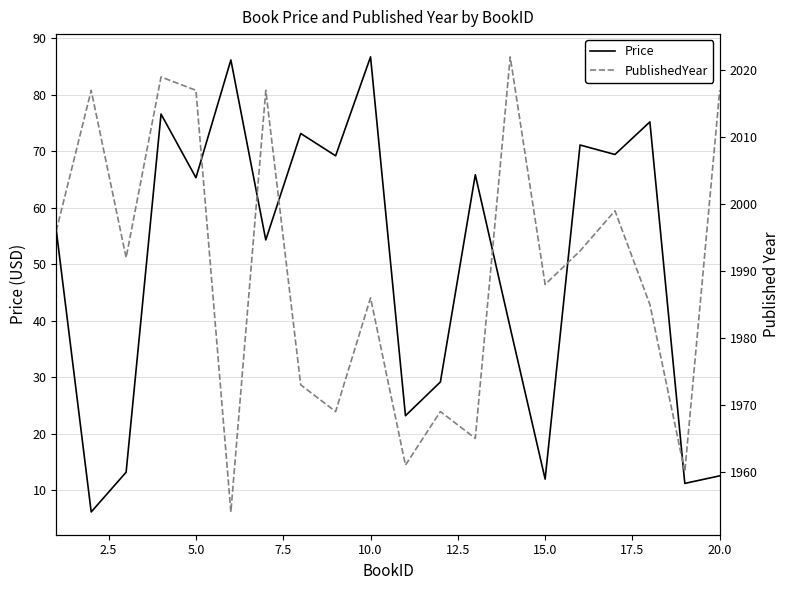

List the series in order of their peak value, highest first.

PublishedYear, Price